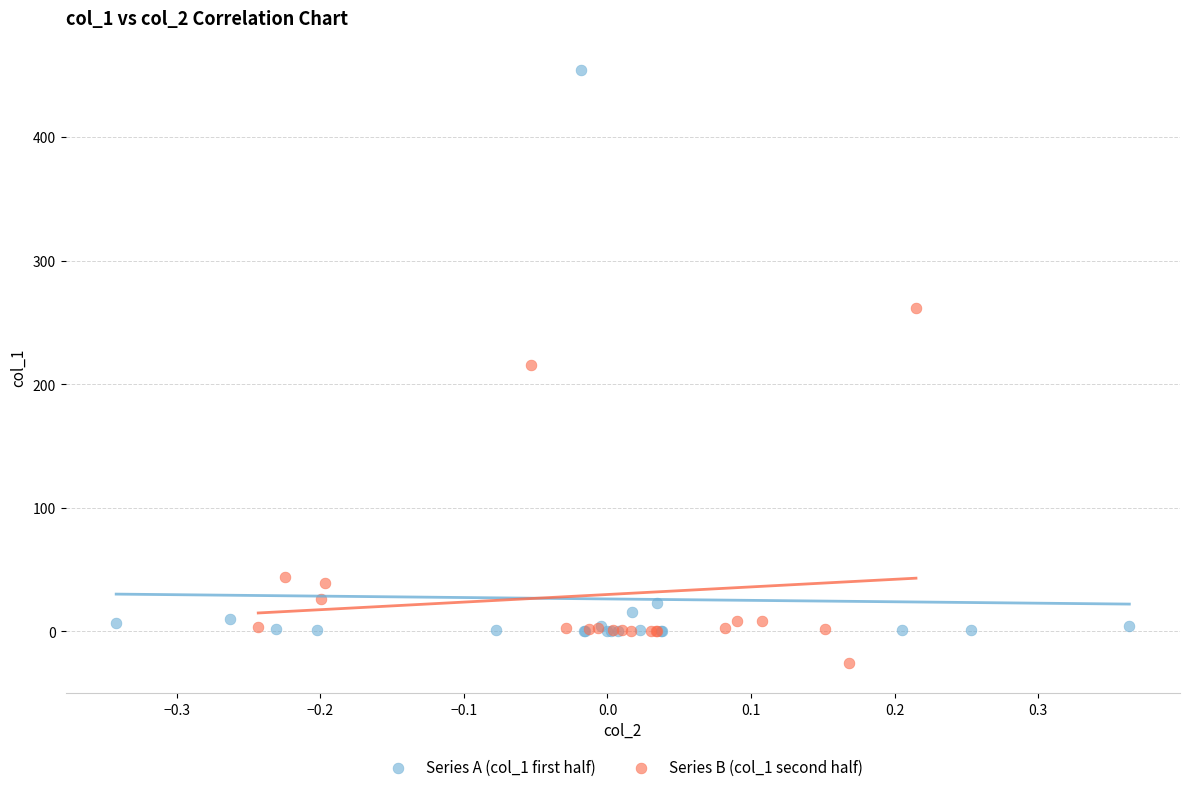

Which series reaches the maximum Y coordinate?

Series A (col_1 first half)